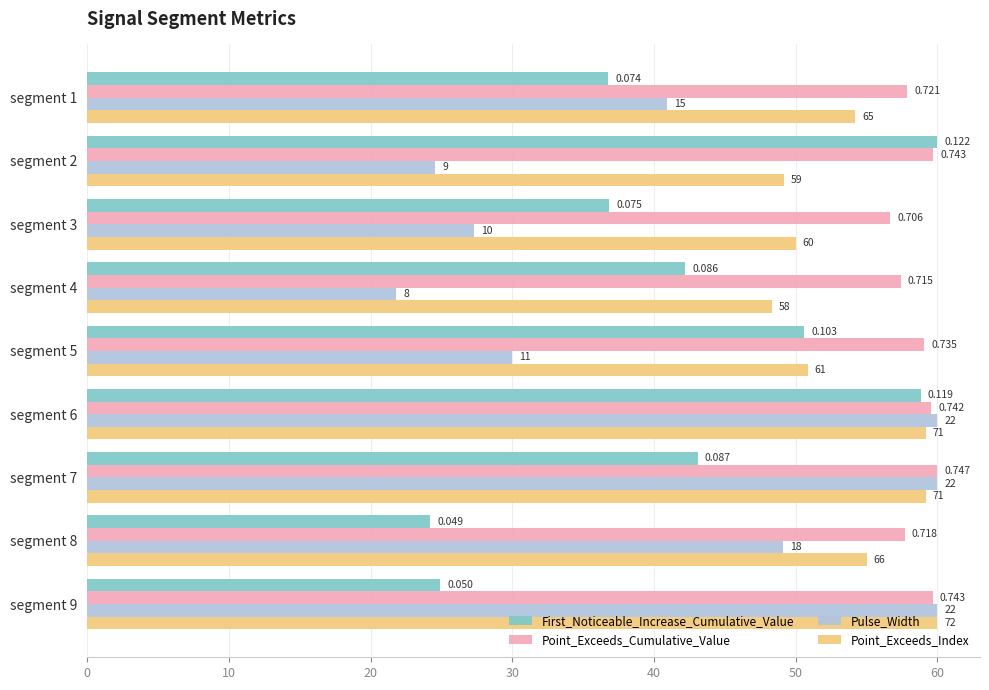

What are all the series names shown in the legend?

First_Noticeable_Increase_Cumulative_Value, Point_Exceeds_Cumulative_Value, Pulse_Width, Point_Exceeds_Index